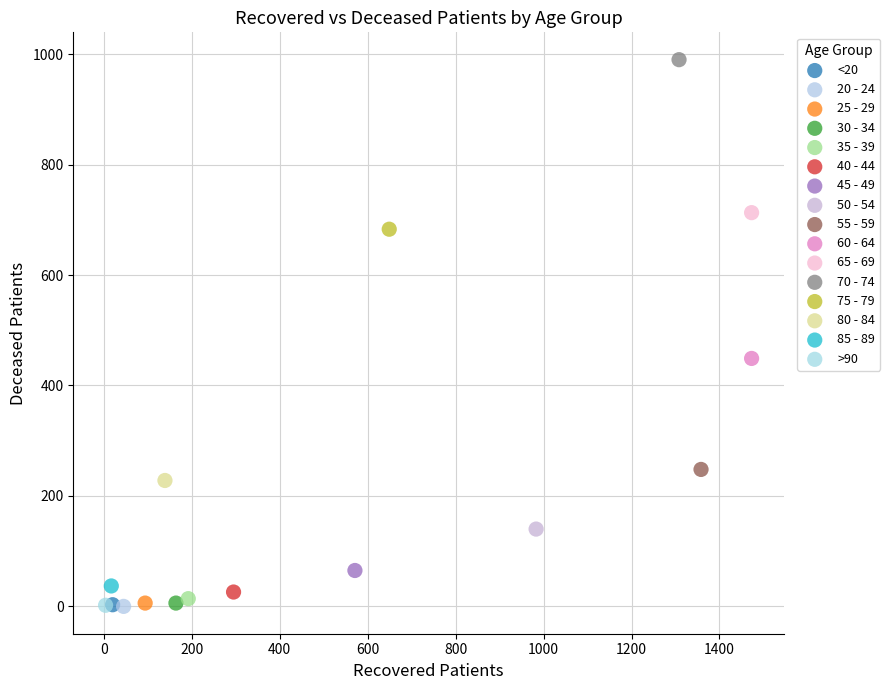

Which series contains the highest Y value?

70 - 74